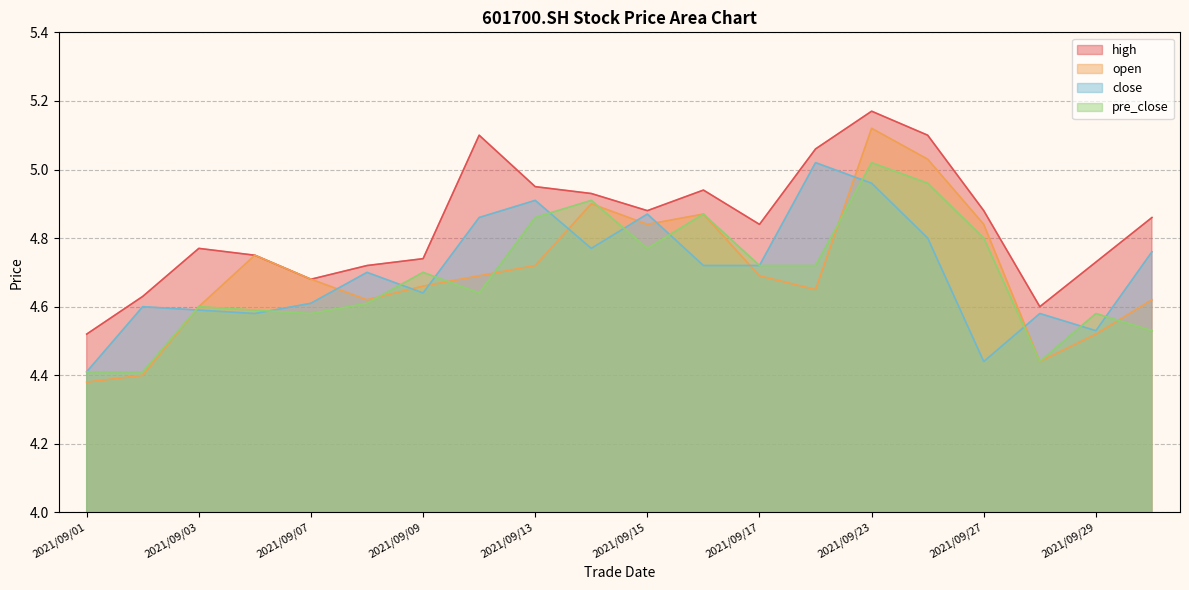

How many distinct data groups are displayed?

4